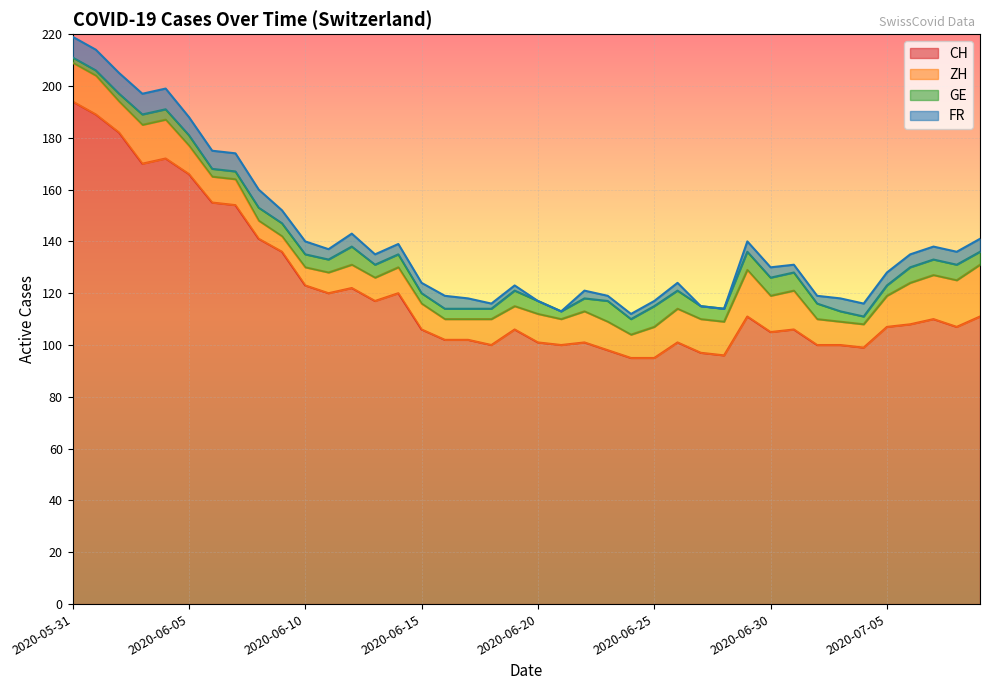

List the labels in order of GE value, largest first.

2020-06-23, 2020-06-25, 2020-06-12, 2020-06-26, 2020-06-29, 2020-06-30, 2020-07-01, 2020-06-19, 2020-06-24, 2020-07-02, 2020-07-06, 2020-07-07, 2020-07-08, 2020-06-08, 2020-06-09, 2020-06-10, 2020-06-11, 2020-06-13, 2020-06-14, 2020-06-20, 2020-06-22, 2020-06-27, 2020-06-28, 2020-07-09, 2020-06-03, 2020-06-04, 2020-06-05, 2020-06-15, 2020-06-16, 2020-06-17, 2020-06-18, 2020-07-03, 2020-07-05, 2020-06-02, 2020-06-06, 2020-06-07, 2020-06-21, 2020-07-04, 2020-05-31, 2020-06-01